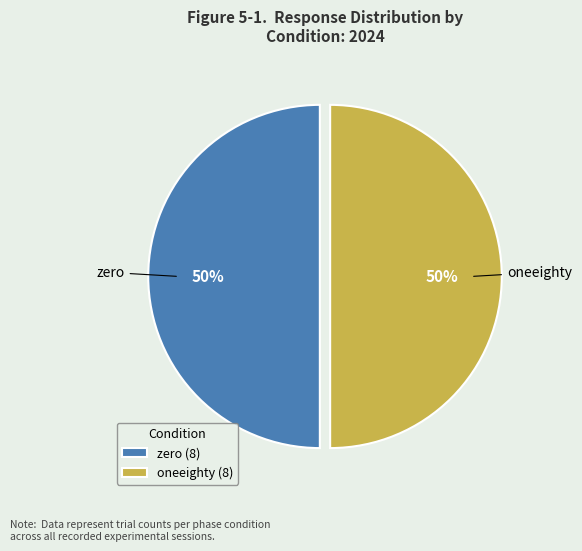

What percentage is the oneeighty slice, to the nearest percent?

50%